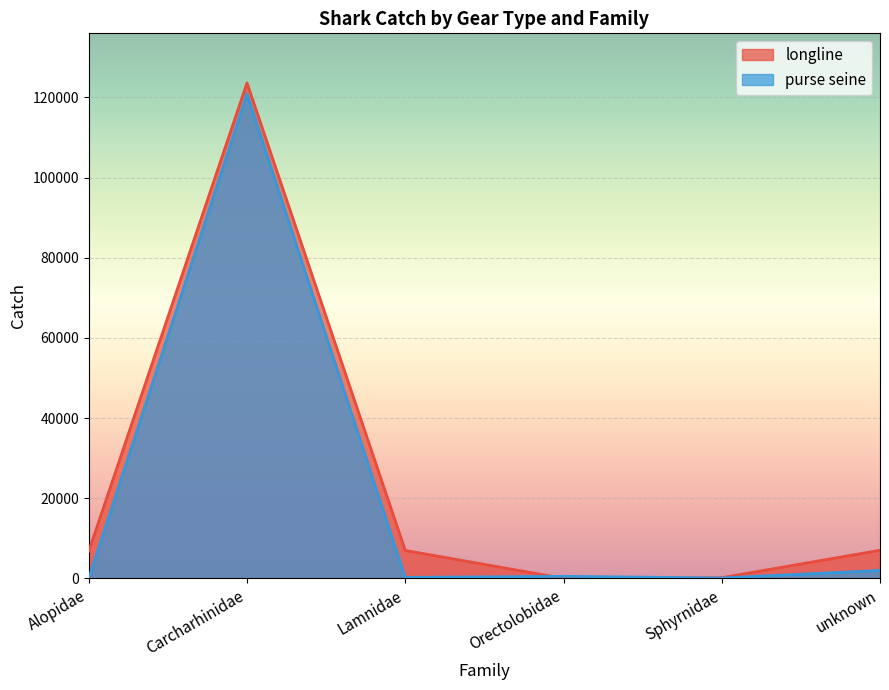

How many data points does each series have?

6